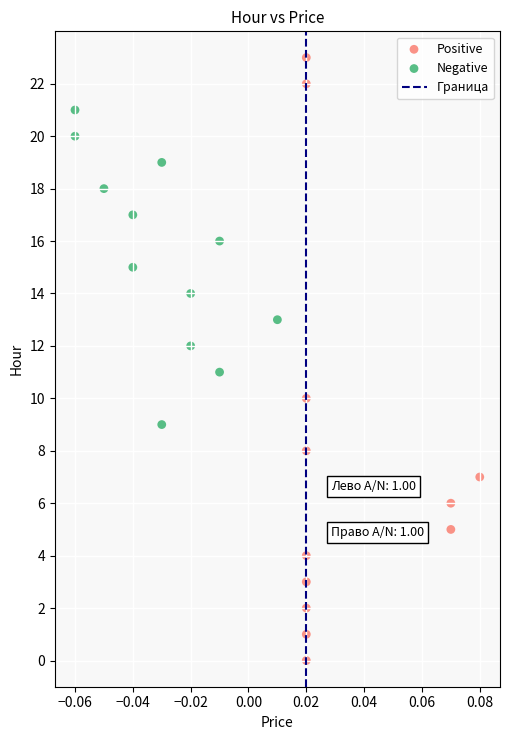

Which series contains the lowest Y value?

Positive